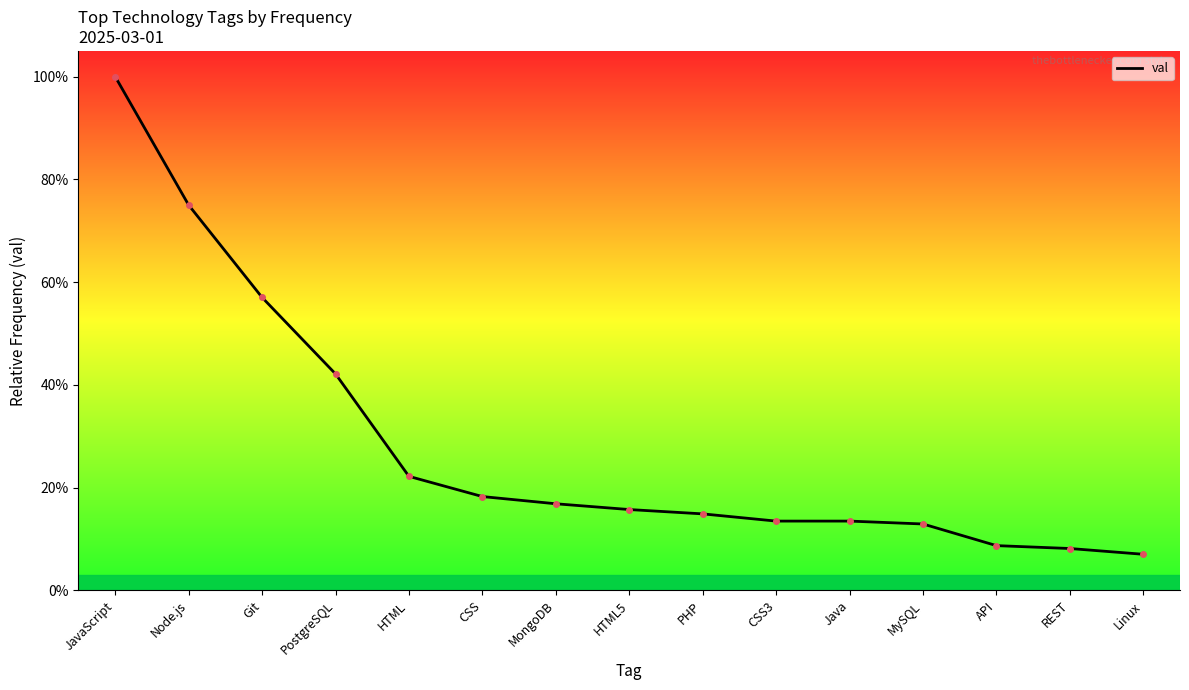

Read the value at REST.

0.1